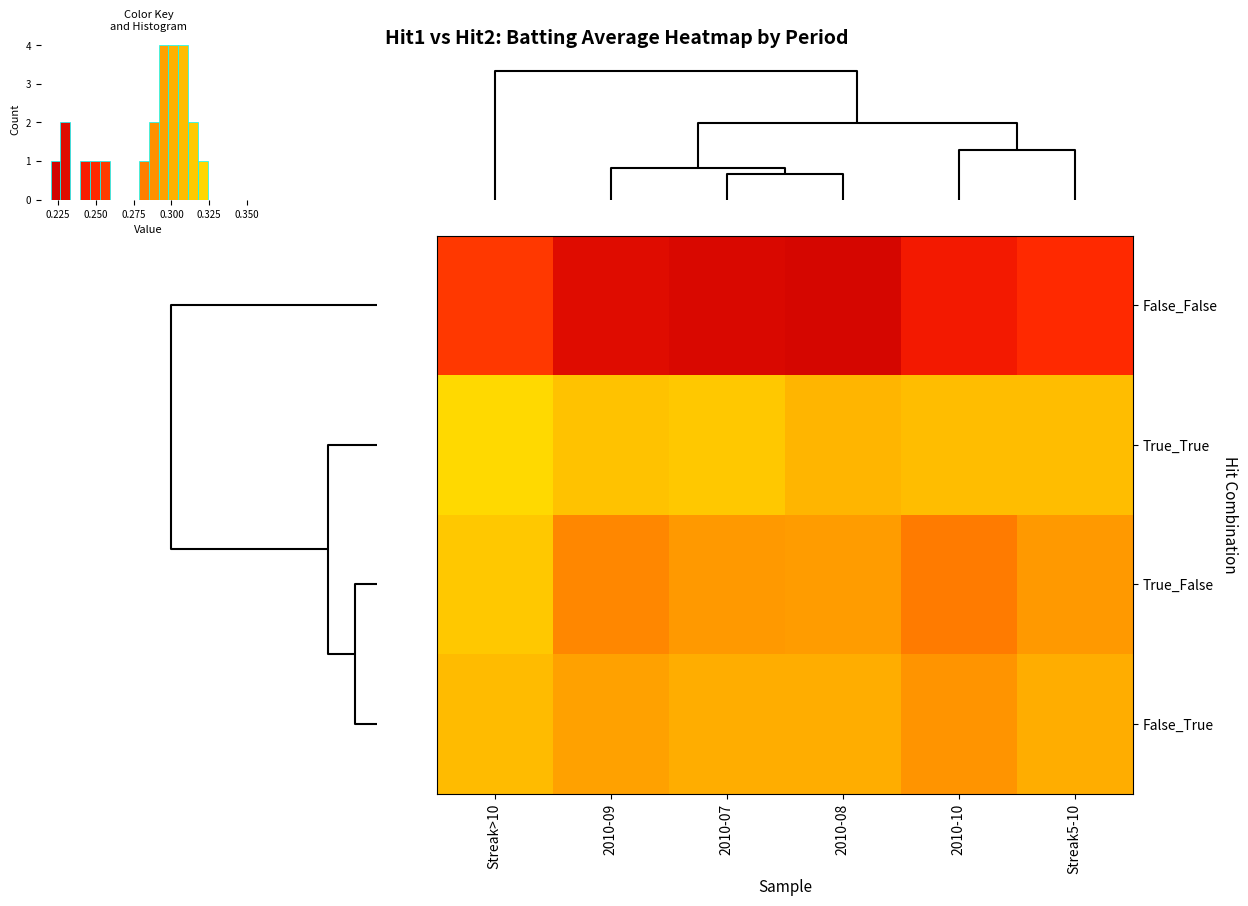

What is the average value of the False_False series?

0.2